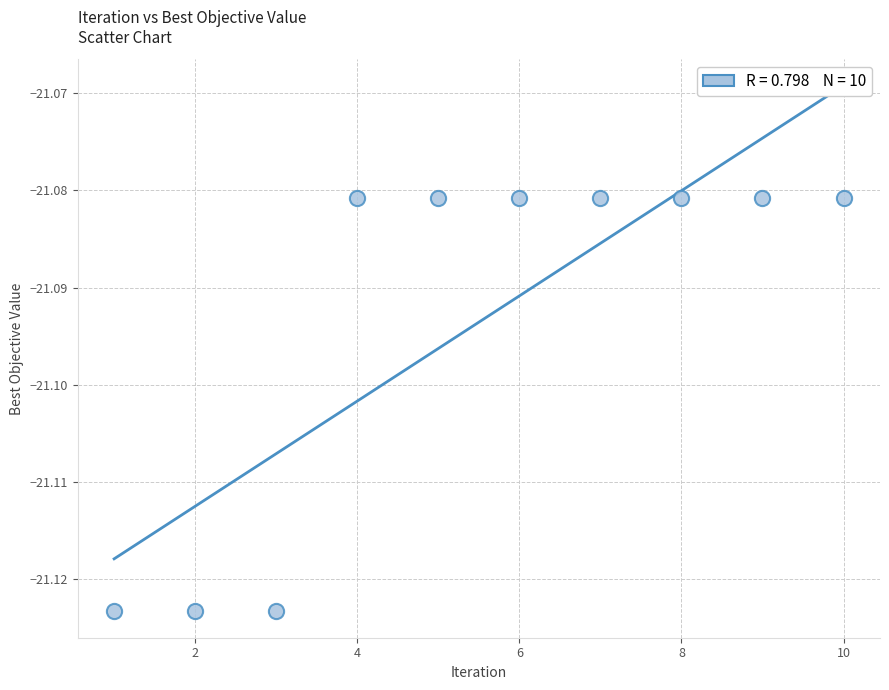

What is the average X value?

5.5